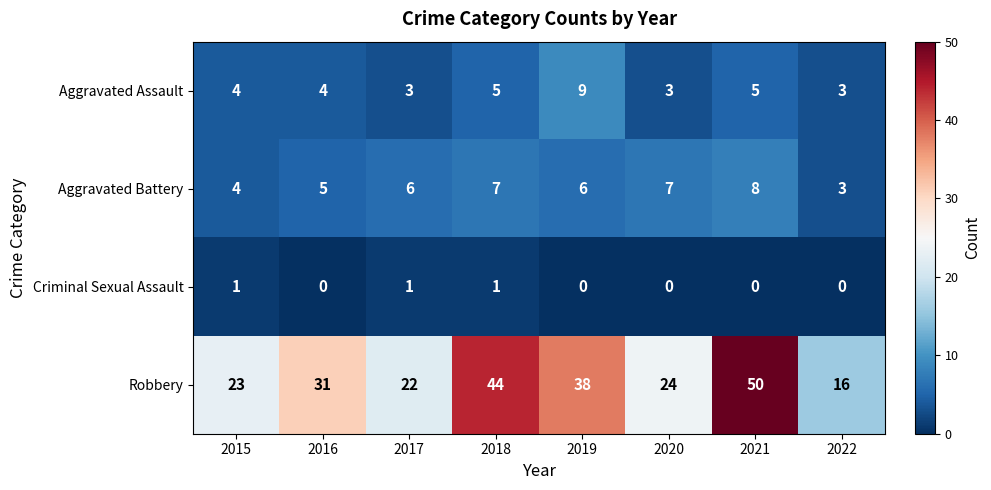

Which series has the largest total across all categories?

Robbery